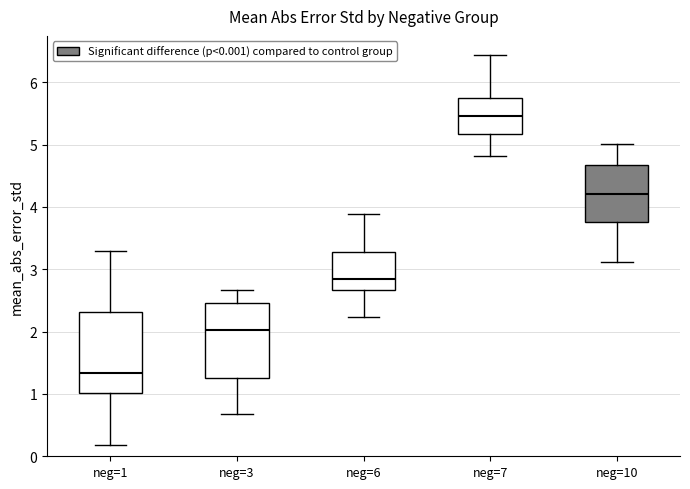

Where does the lower whisker of the box for neg=3 end on the y-axis? The values are not printed on the chart, so give them approximately, as read against the axis.

0.7